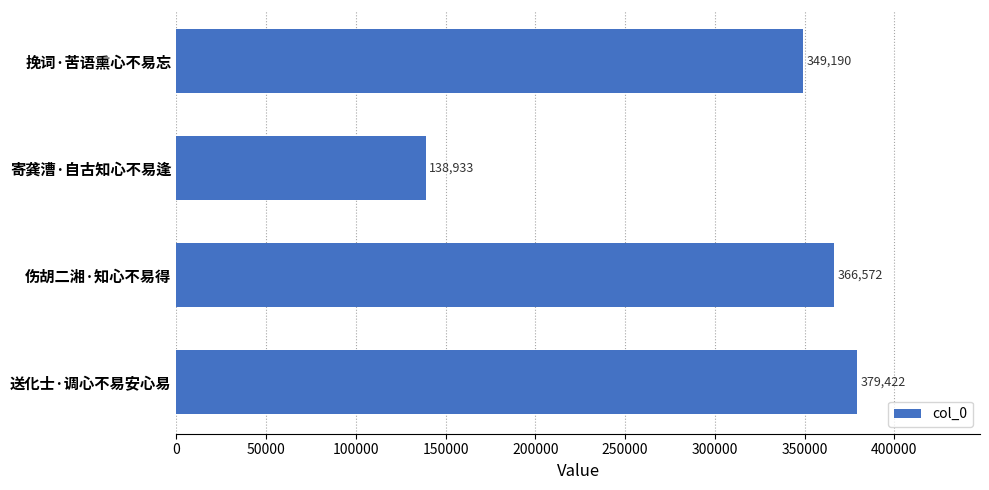

How many data points does each series have?

4